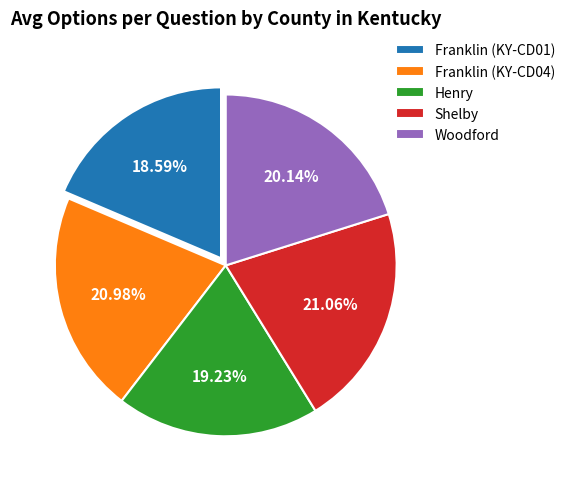

To the nearest percent, what percentage of the pie is Henry?

19%